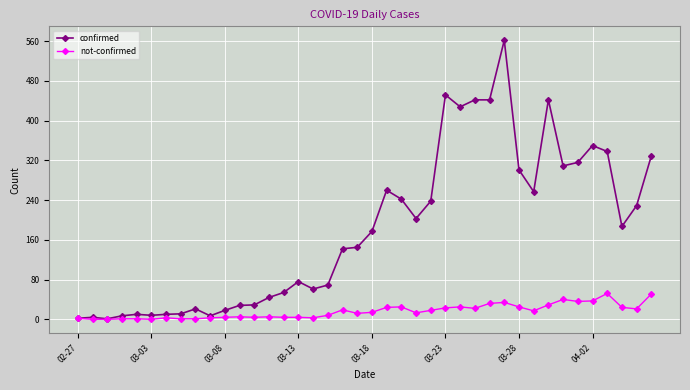

What is the average value of the confirmed series?

181